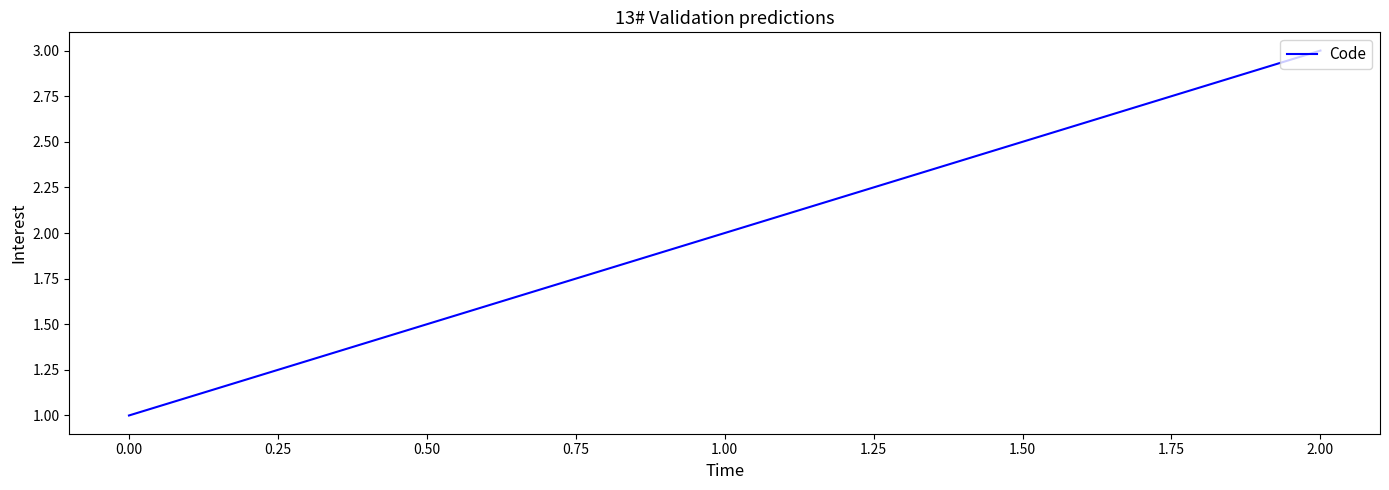

Which category has the lowest value across all series?

0.00